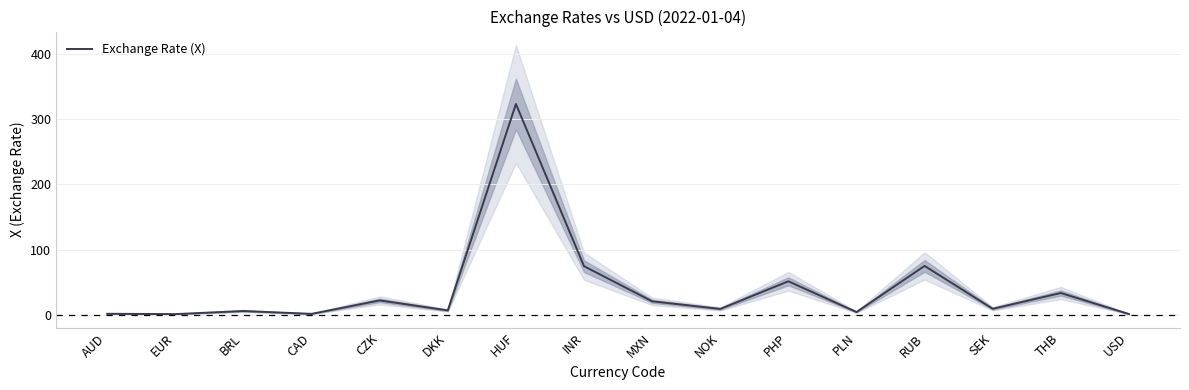

What is the average value?

39.9